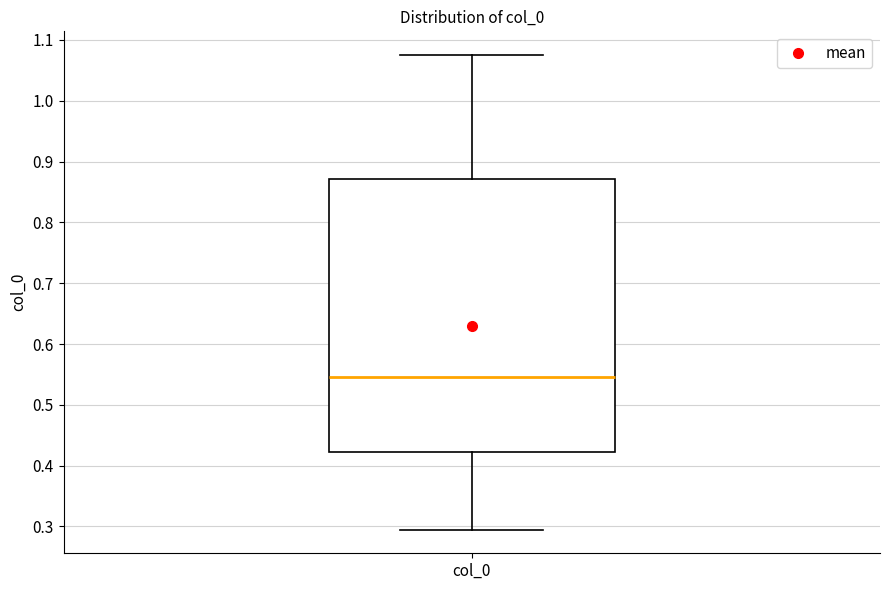

Read this box plot against the y-axis: the position of the median line, the range covered by the box, and the ends of both whiskers. The values are not printed on the chart, so give them approximately, as read against the axis.

median 0.55, box 0.42 to 0.87, whiskers 0.29 to 1.08